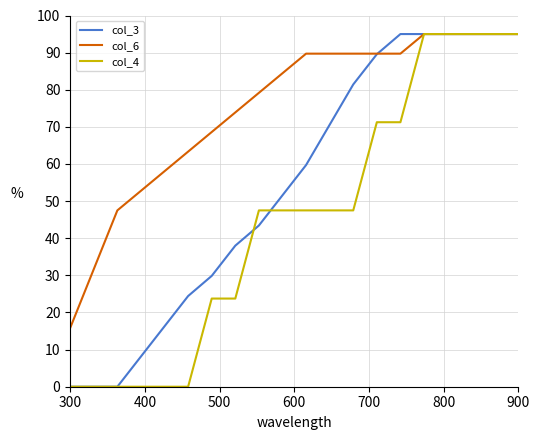

List the series in order of their overall mean, lowest first.

col_4, col_3, col_6